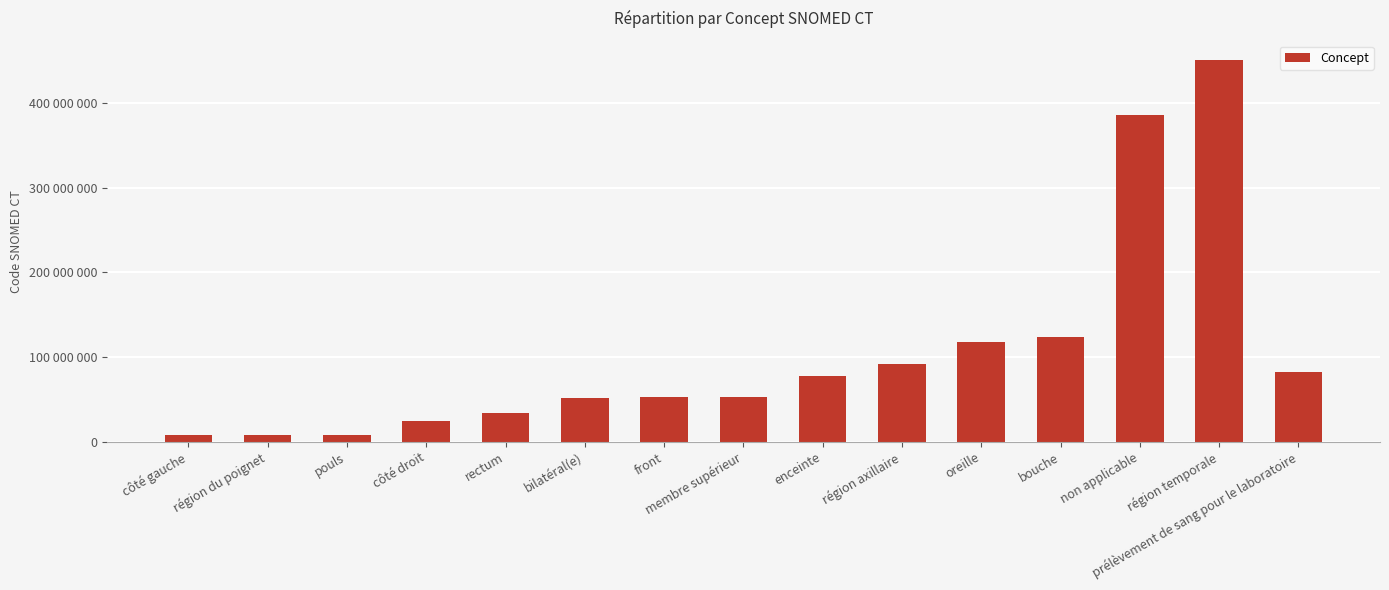

What is the average value?

104585871